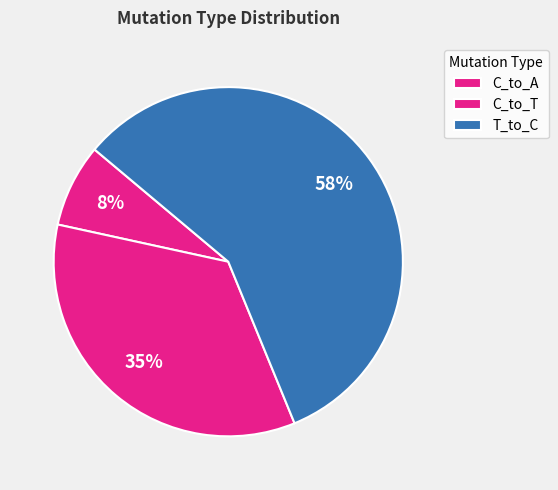

How many slices are in this pie chart?

3